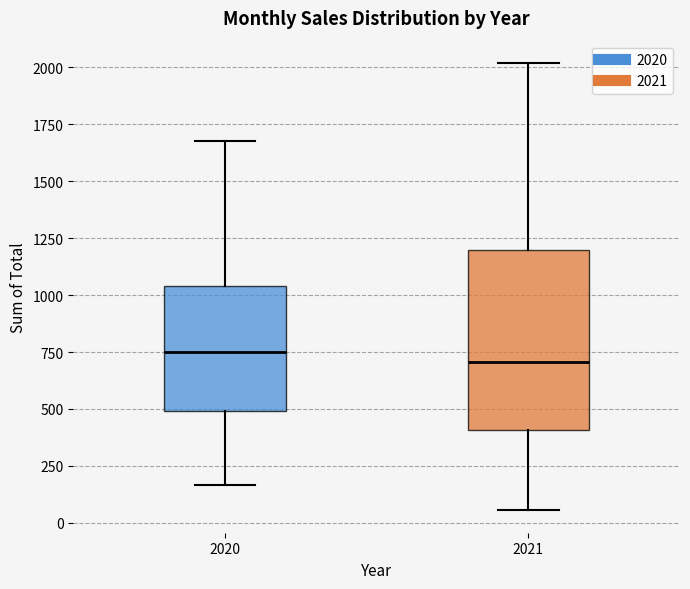

Where does the lower whisker of the box at x = 2021 end on the y-axis? The values are not printed on the chart, so give them approximately, as read against the axis.

50